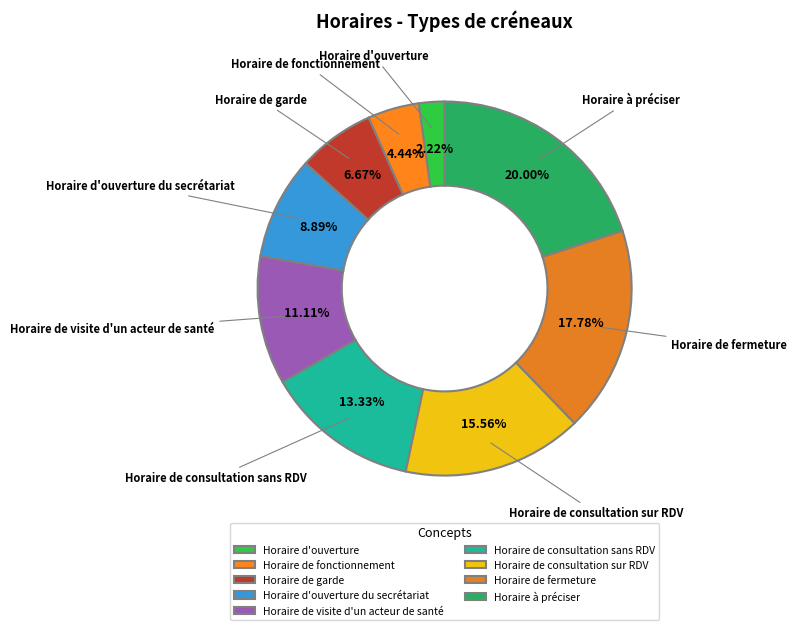

To the nearest percent, what is the difference between the Horaire de garde and Horaire d'ouverture du secrétariat slice percentages?

2%